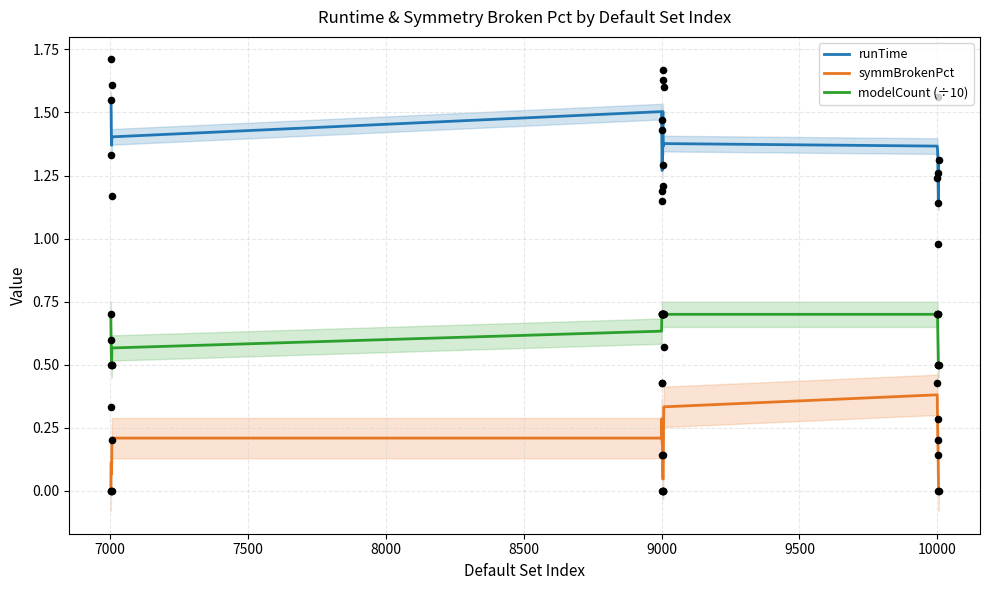

Which series contains the lowest Y value?

symmBrokenPct